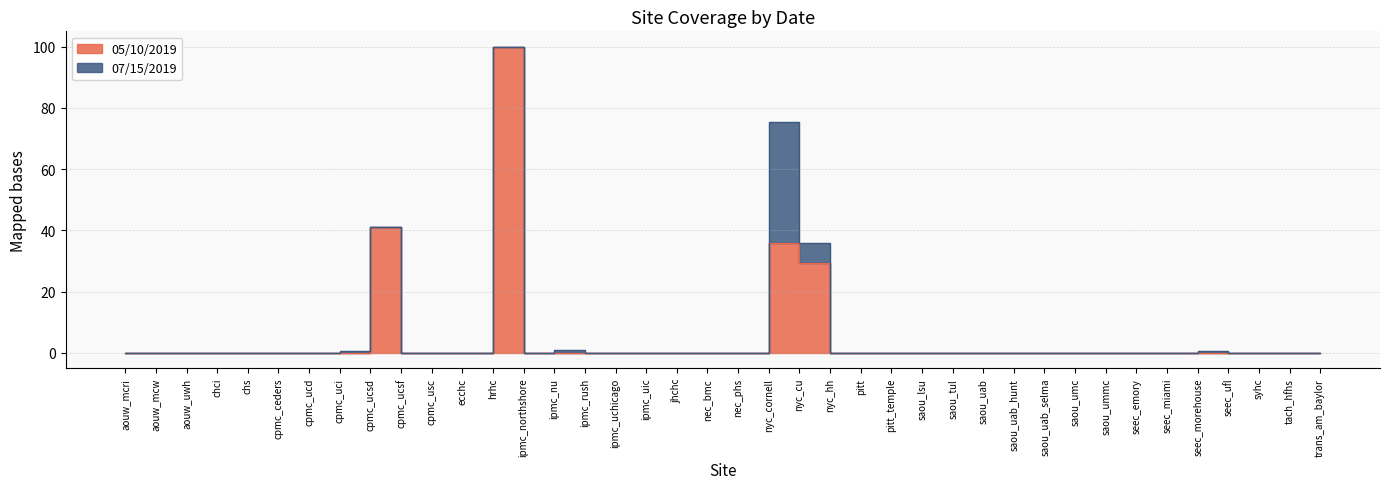

What is the difference between the maximum and second lowest values?

100.0